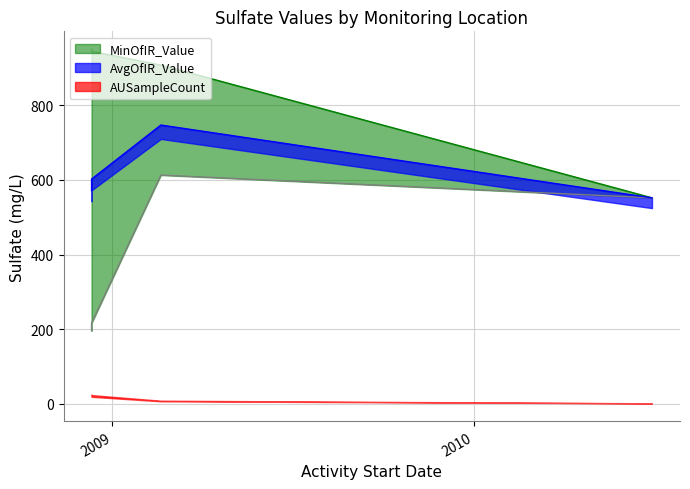

How many data points in MaxOfIR_Value are above 945?

1